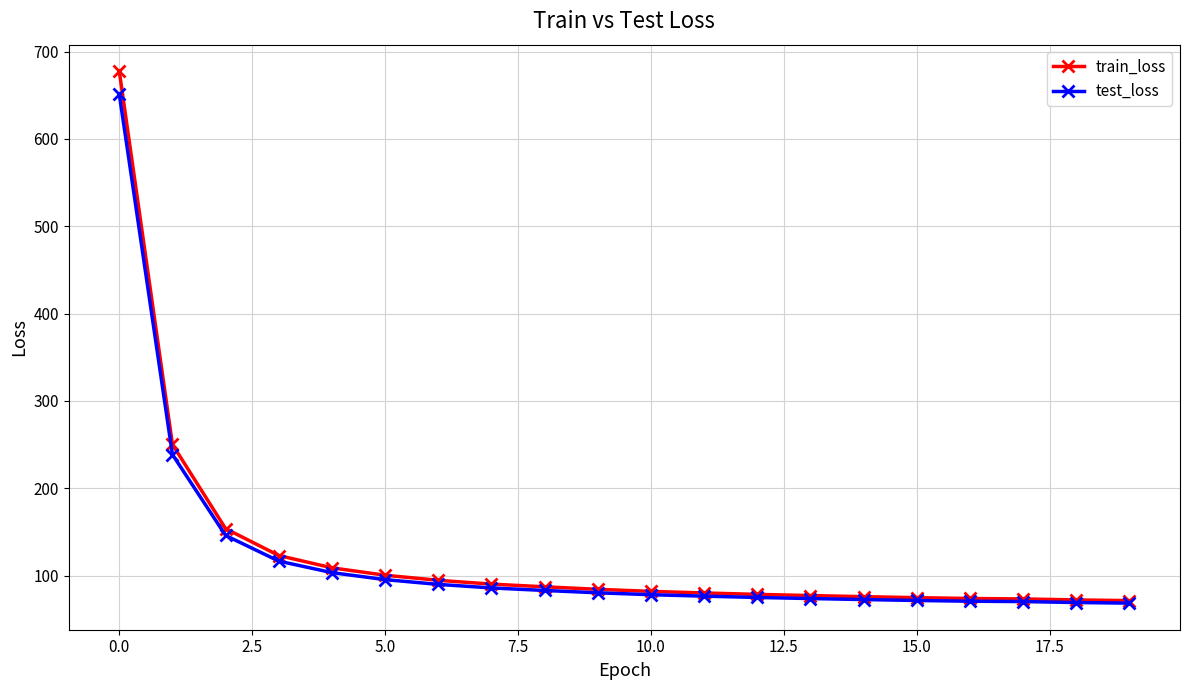

Which series has the widest spread of values?

train_loss